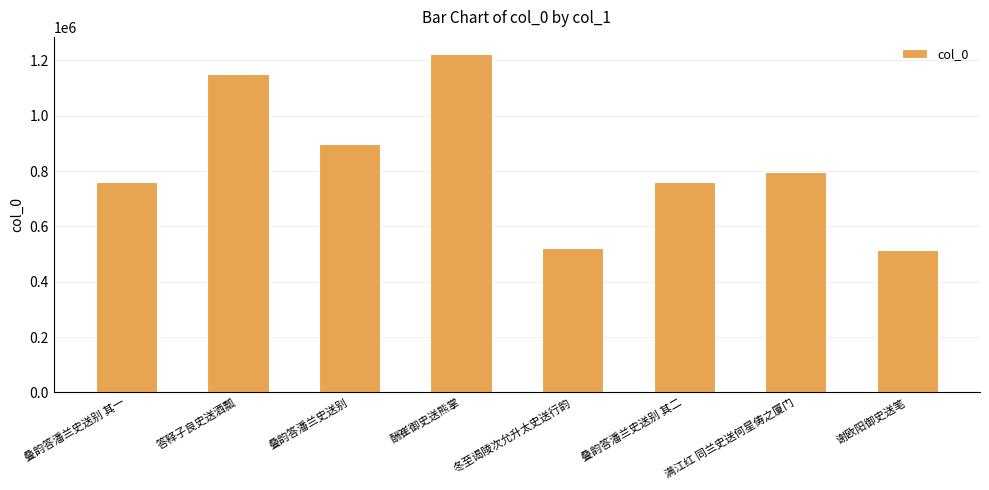

Is it true that the value at 叠韵答潘兰史送别 其二 is 1227724?

False